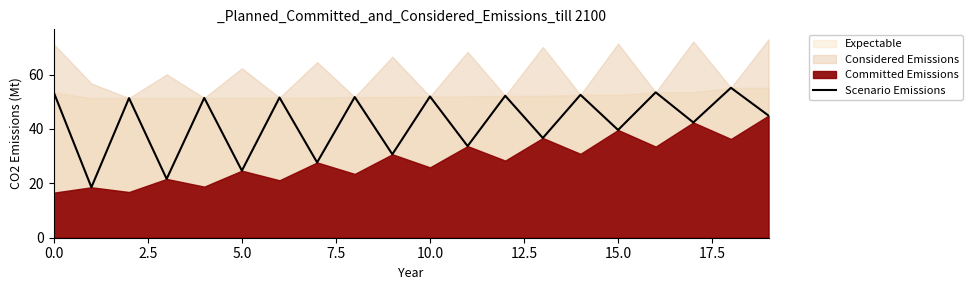

How many lines are shown in the chart?

1